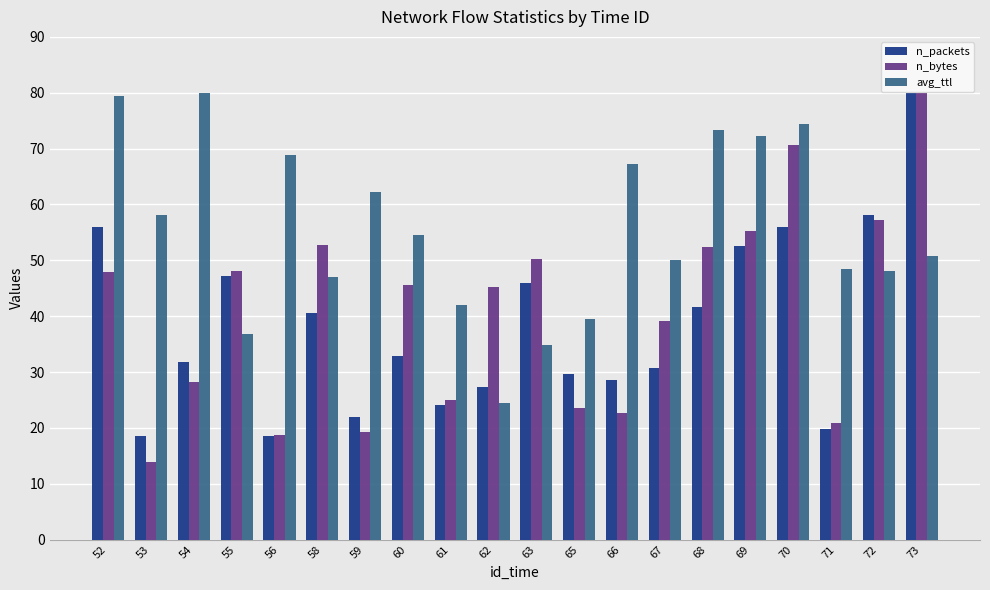

The value of n_bytes at 66 is 10.5. True or false?

False